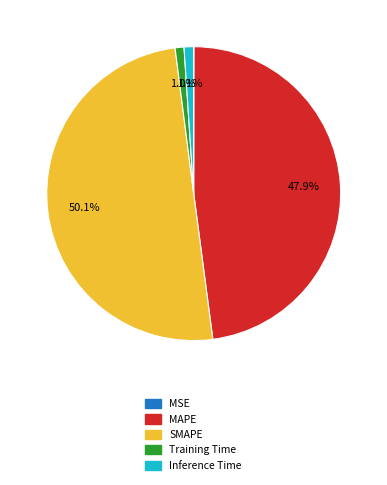

How much of the chart is everything except Training Time?

99.0%